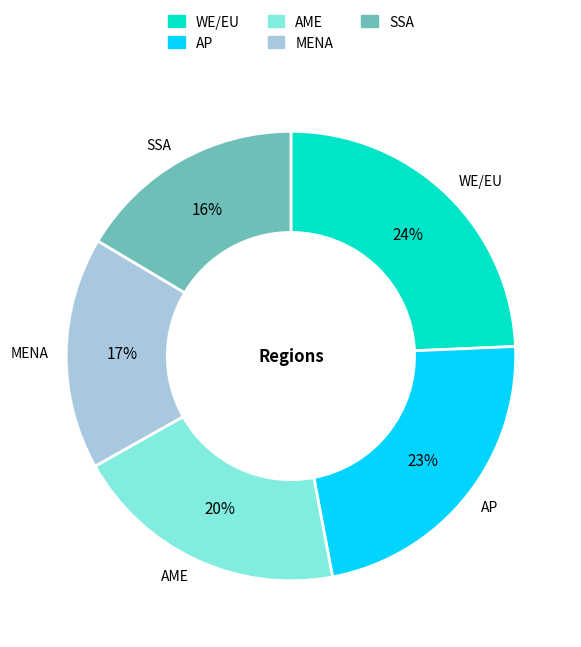

True or false: AP accounts for 23% of the total.

True